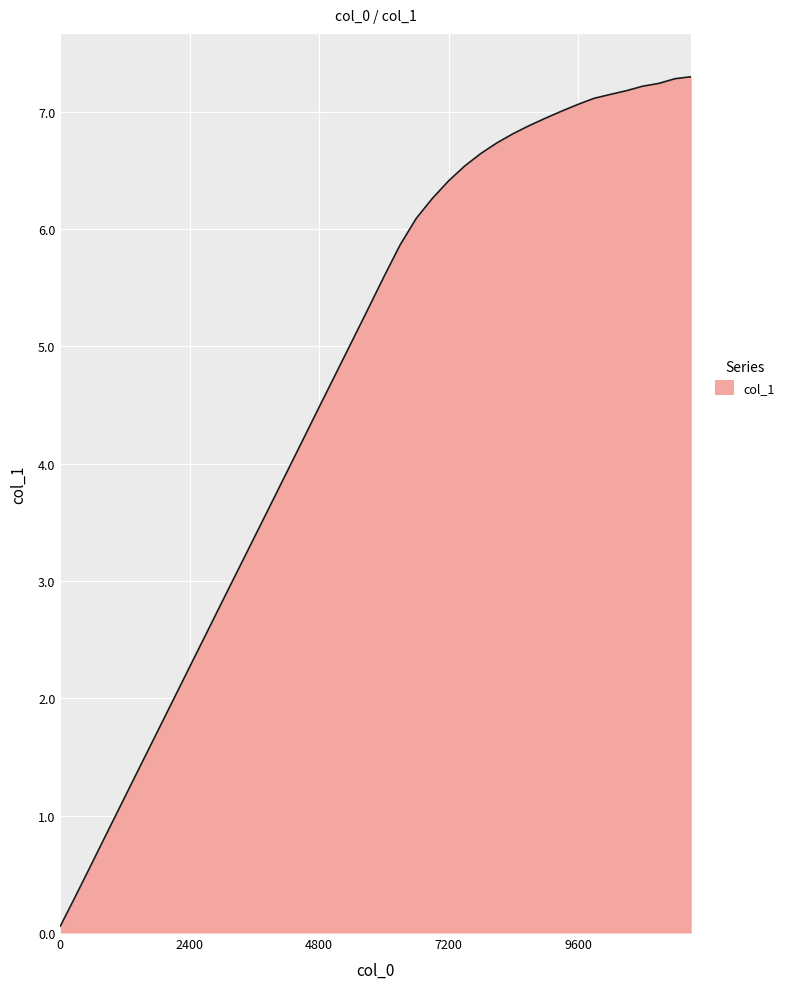

How many series are shown in this chart?

1